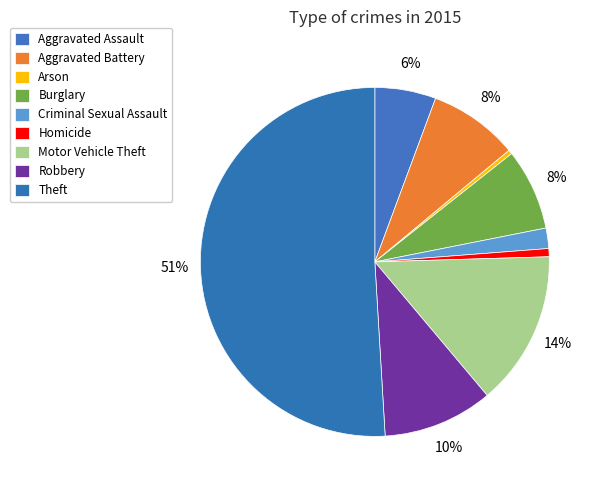

How many slices are in this pie chart?

9